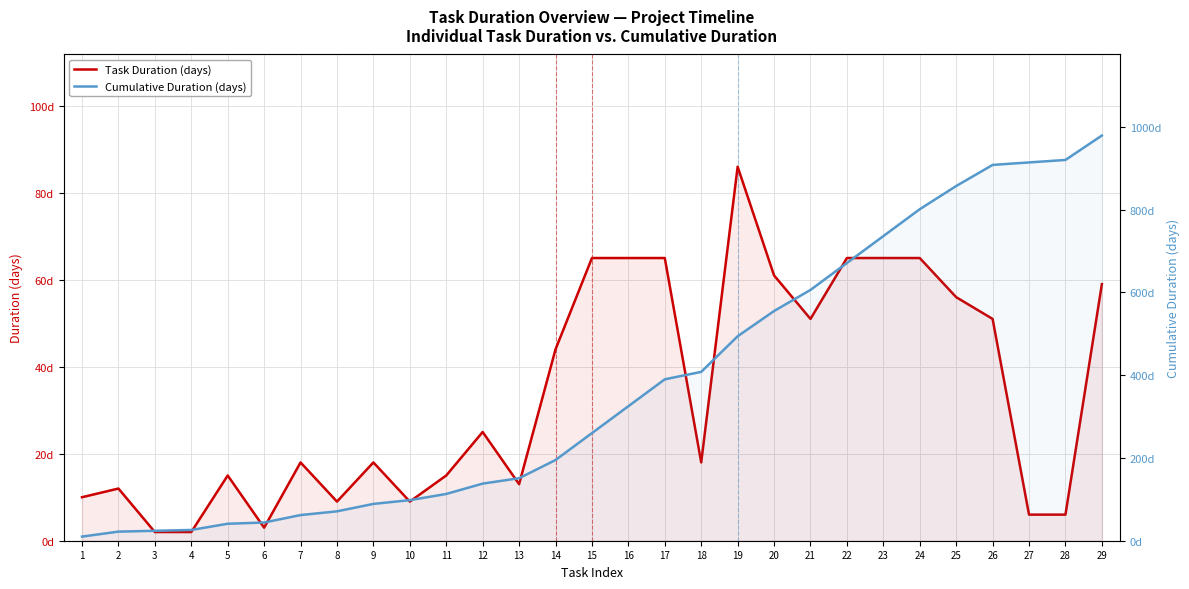

What is the minimum value shown in the chart?

2